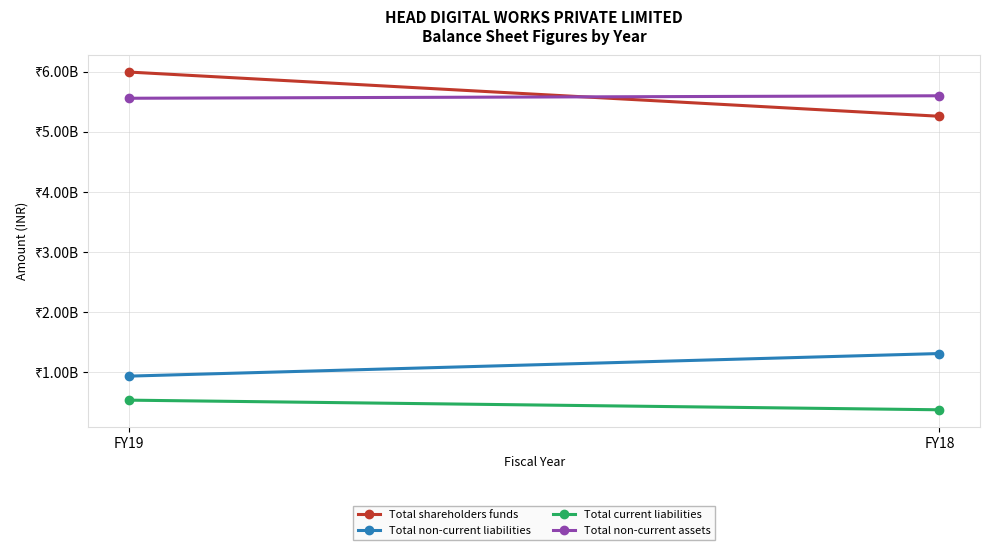

What is the difference between the maximum and minimum values in the Total current liabilities series?

160361173